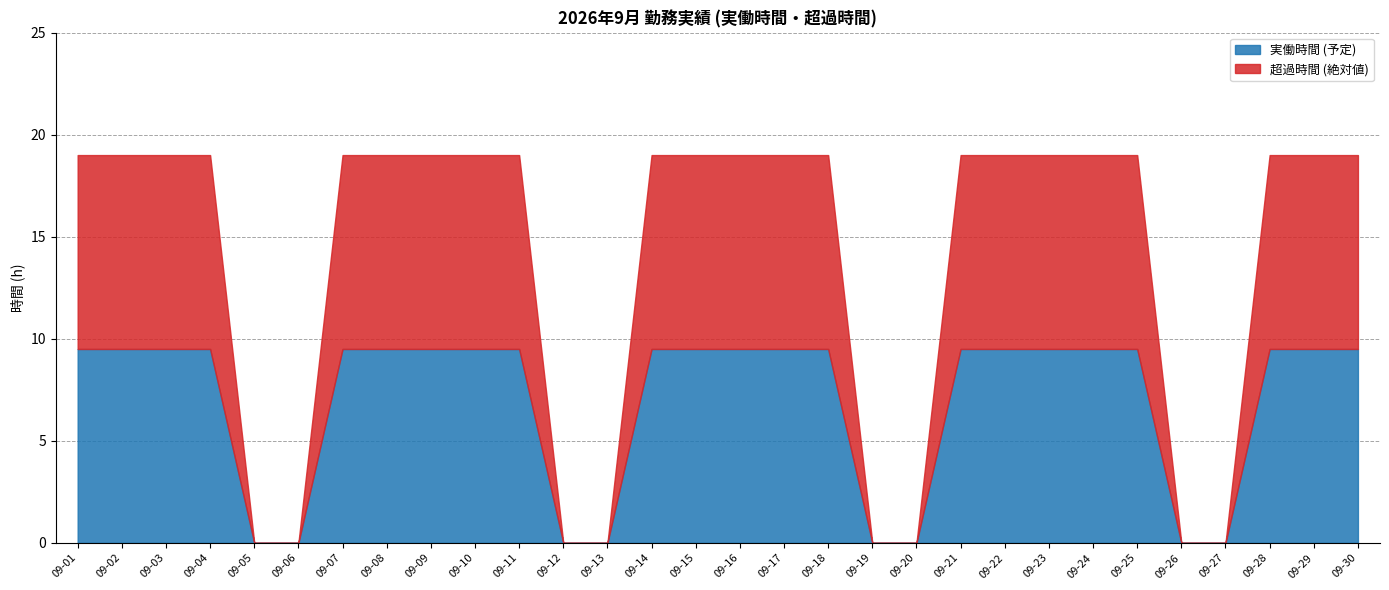

True or false: 実働時間 (予定) has a value of 9.5 at 09-08.

True